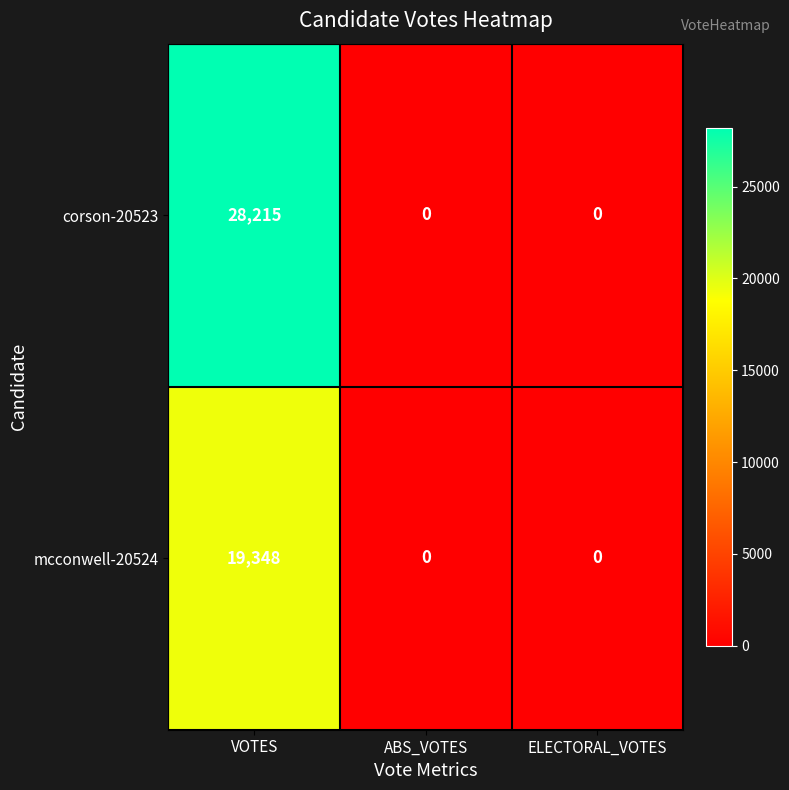

What is the total value across all series at VOTES?

47563